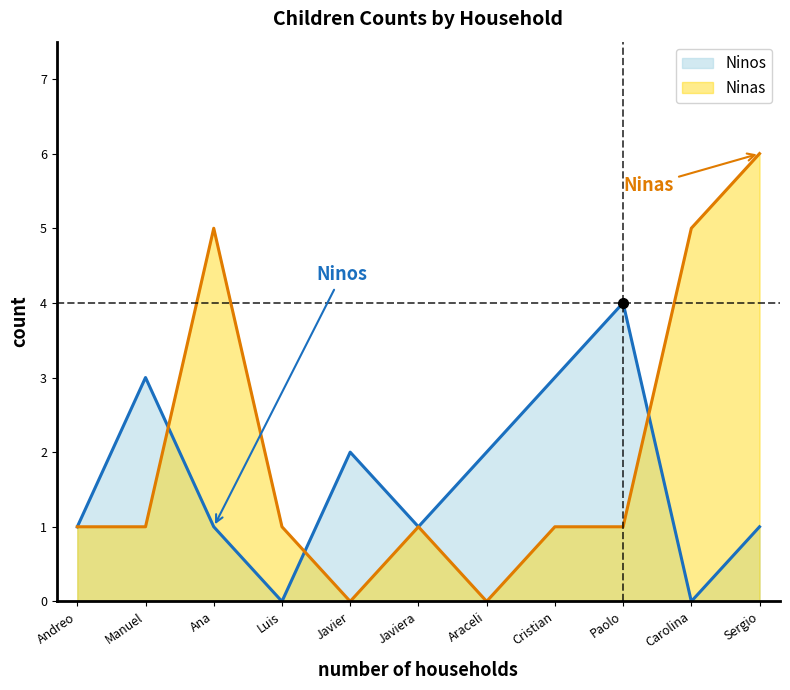

Read the Ninas value at Sergio.

6